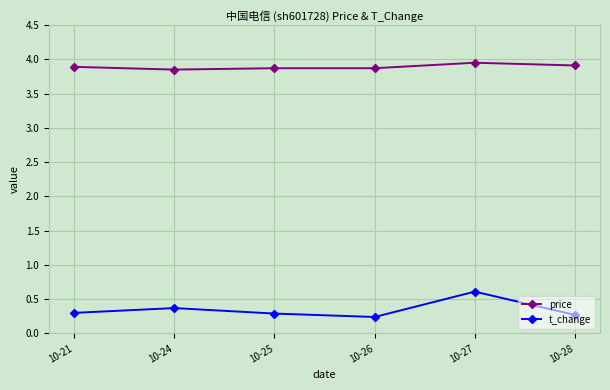

True or false: t_change and price intersect in this chart.

False